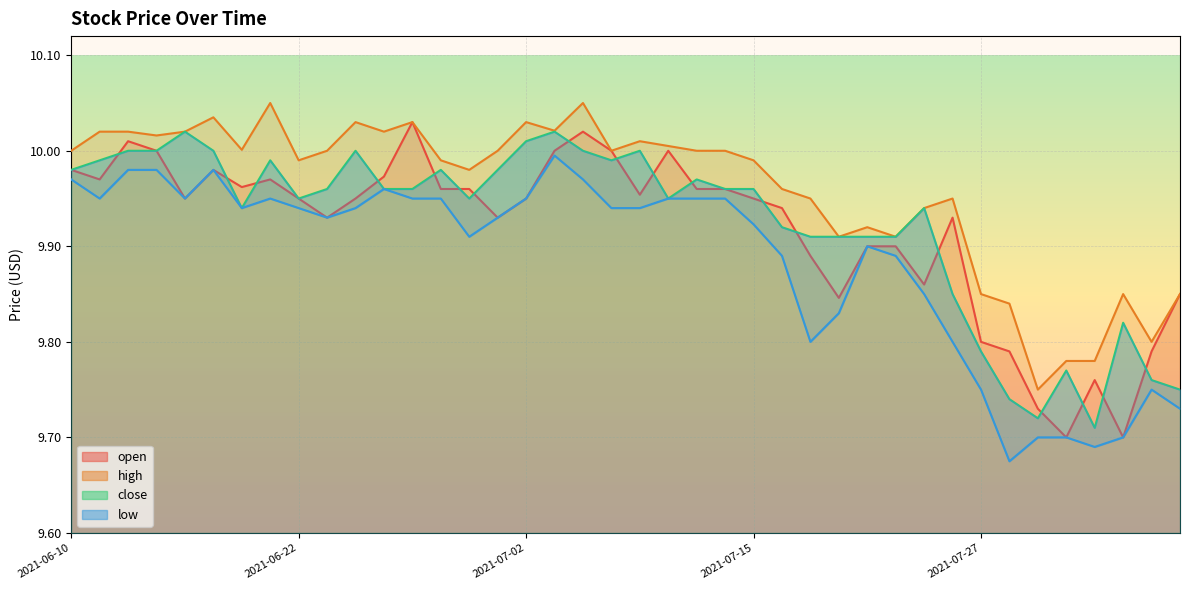

List the labels in order of open value, largest first.

2021-06-28, 2021-07-07, 2021-06-14, 2021-06-15, 2021-07-06, 2021-07-08, 2021-07-12, 2021-06-10, 2021-06-17, 2021-06-25, 2021-06-11, 2021-06-21, 2021-06-18, 2021-06-29, 2021-06-30, 2021-07-13, 2021-07-14, 2021-07-09, 2021-06-16, 2021-06-22, 2021-06-24, 2021-07-02, 2021-07-15, 2021-07-16, 2021-06-23, 2021-07-01, 2021-07-26, 2021-07-21, 2021-07-22, 2021-07-19, 2021-07-23, 2021-08-05, 2021-07-20, 2021-07-27, 2021-07-28, 2021-08-04, 2021-08-02, 2021-07-29, 2021-07-30, 2021-08-03